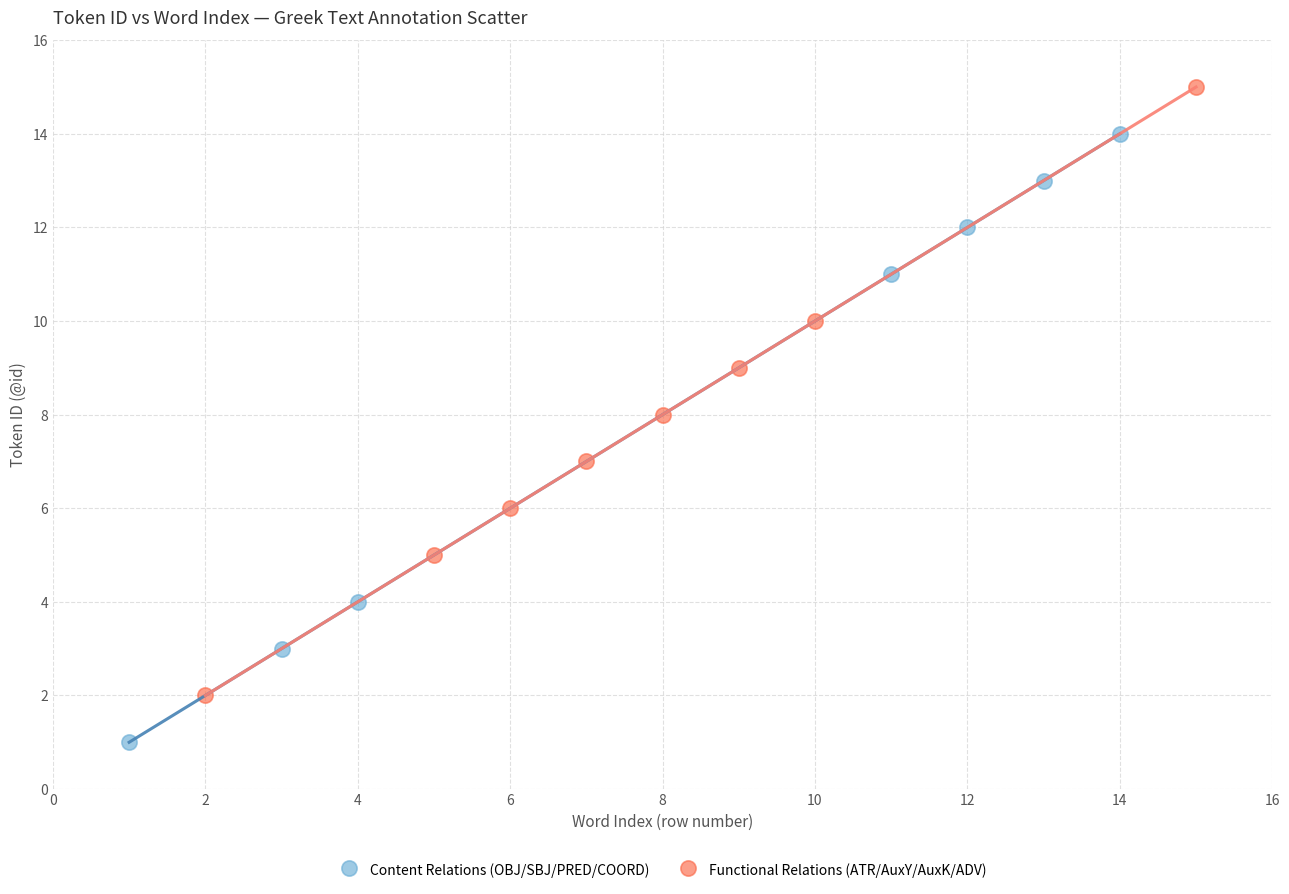

Which series contains the highest Y value?

Functional Relations (ATR/AuxY/AuxK/ADV)